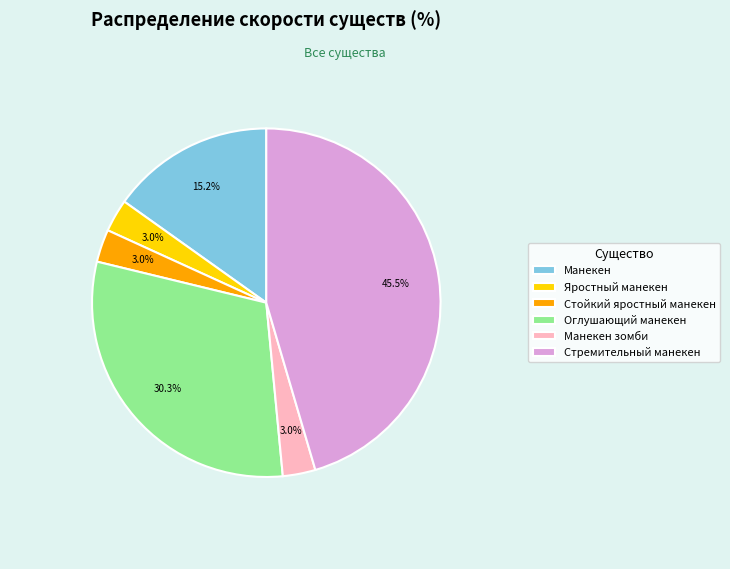

To the nearest percent, what is the combined percentage of Стойкий яростный манекен and Оглушающий манекен?

33%